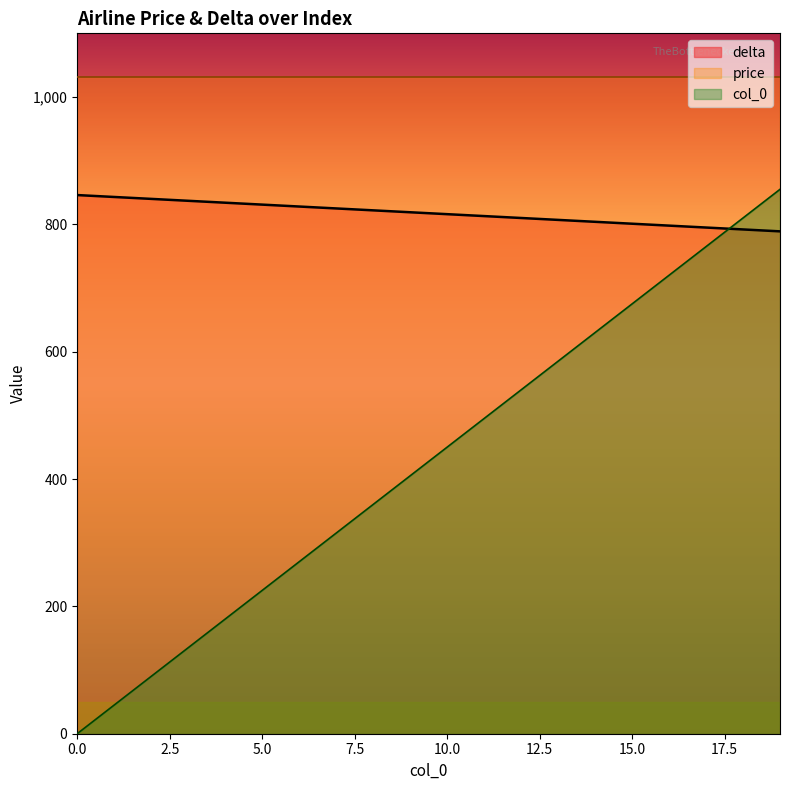

Where is delta nearest to the value 817?

10